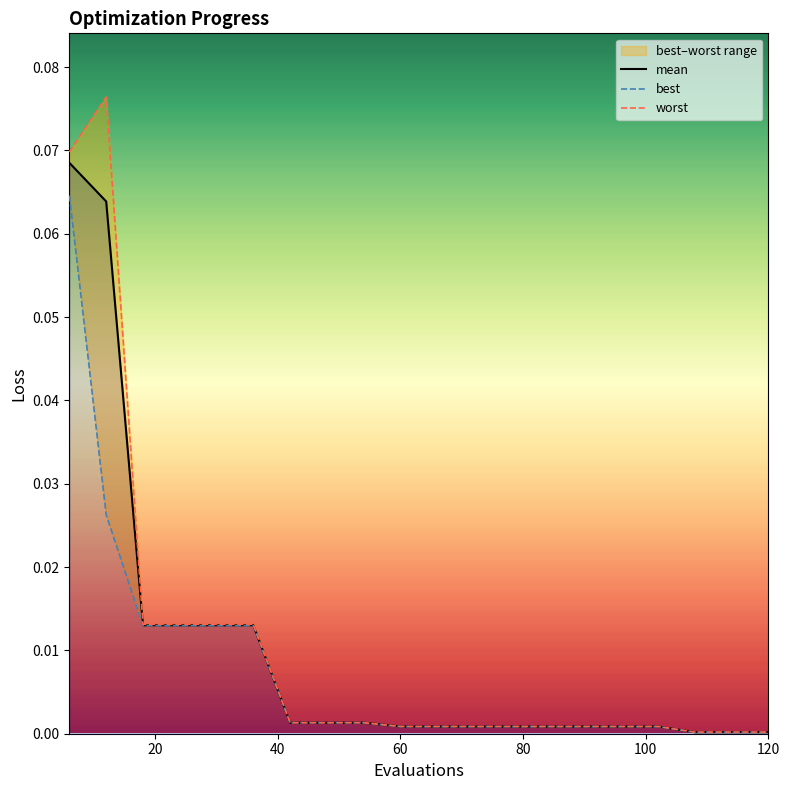

True or false: best and worst intersect in this chart.

False